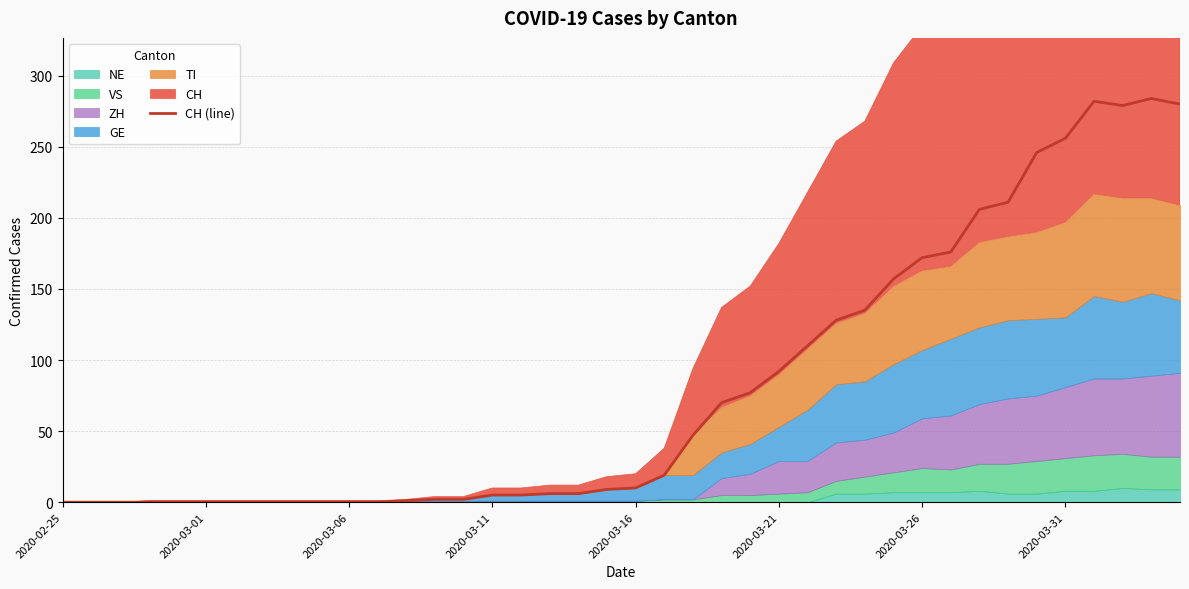

Where is the data nearest to the value 142?

28